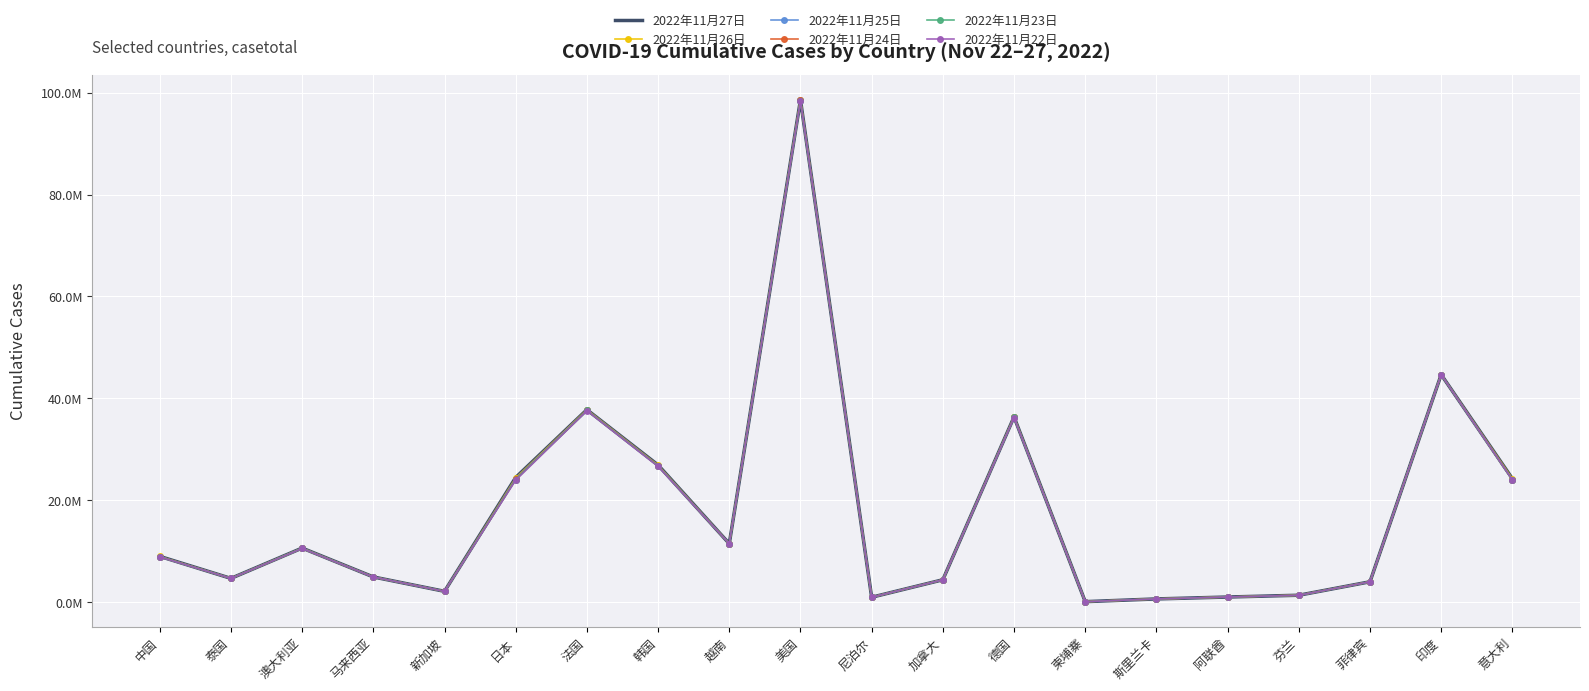

What is the approximate value of 2022年11月25日 at 澳大利亚, to the nearest 50?

10639550